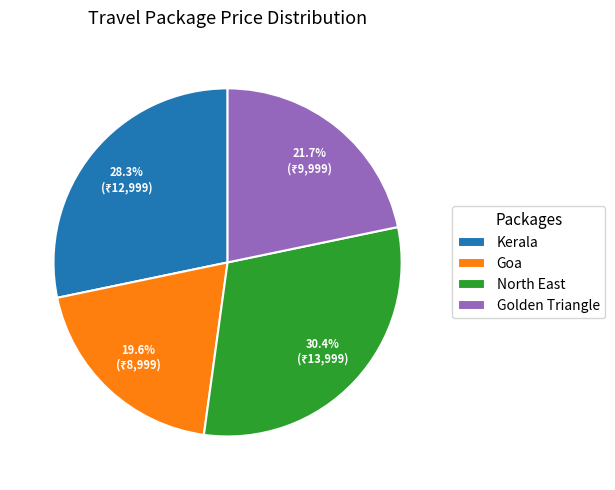

Combined, do North East and Kerala account for over 50%?

Yes